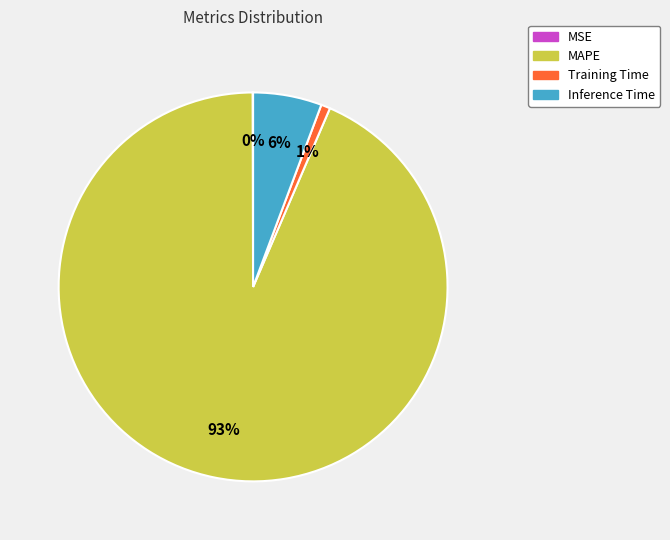

Is there any slice that represents more than half of the pie?

Yes